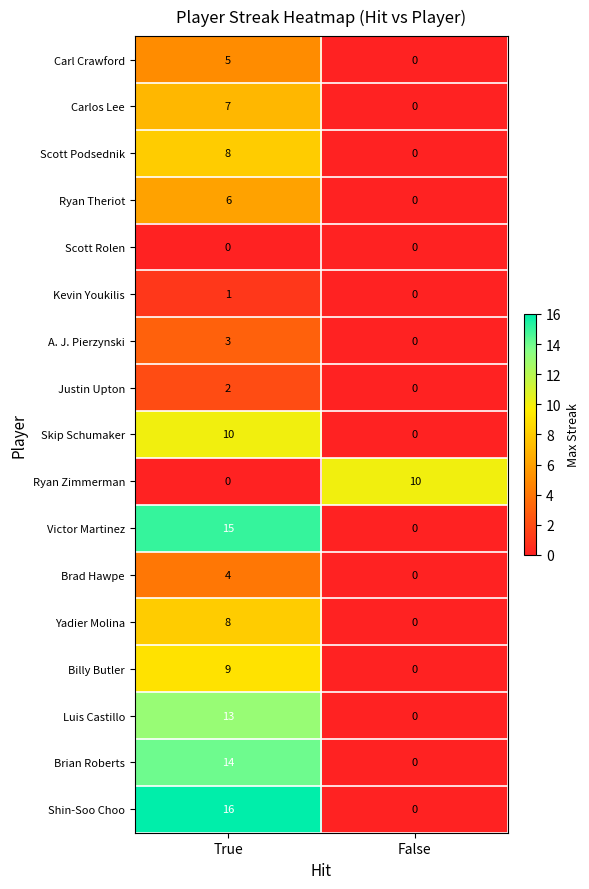

Between True and False, which series saw the biggest shift?

Shin-Soo Choo